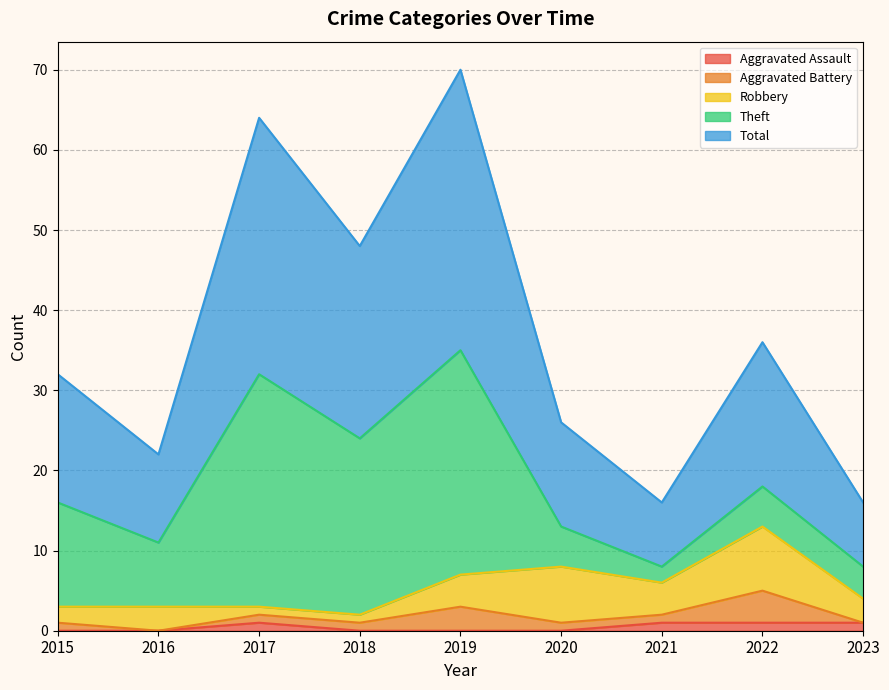

What is the total value across all series at 2017?

64